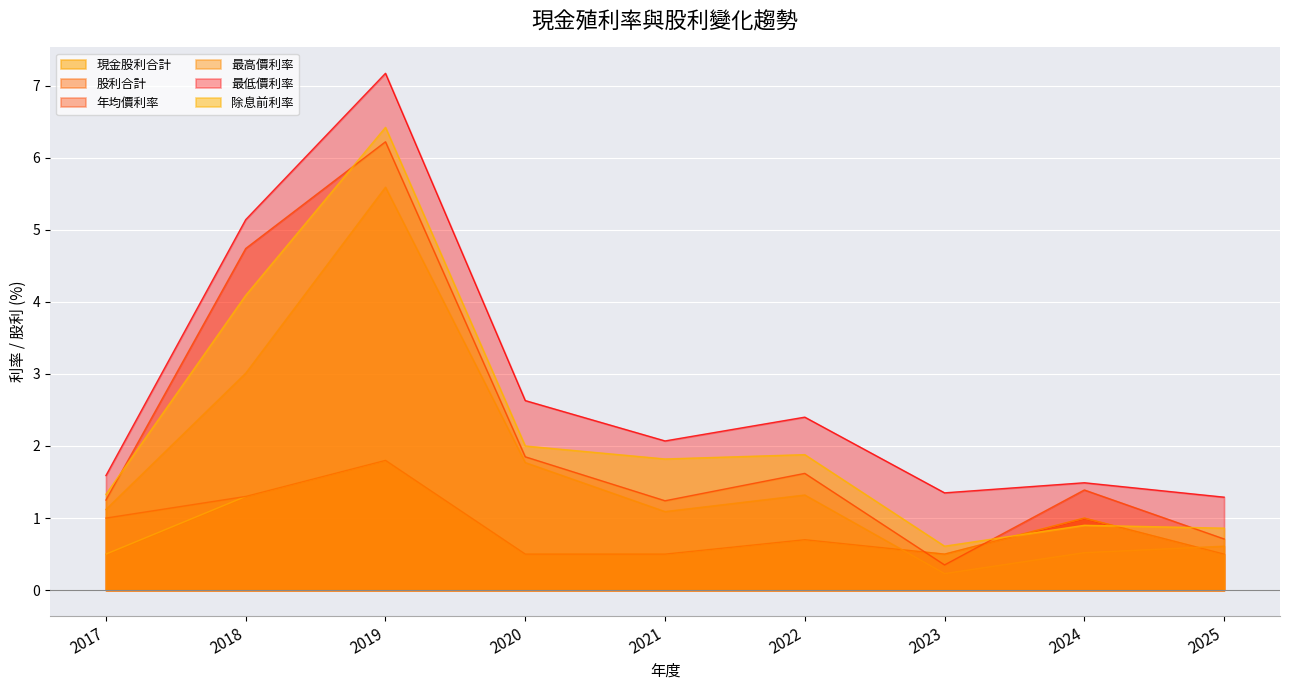

What is the spread (max minus min) of values at 2024?

1.0